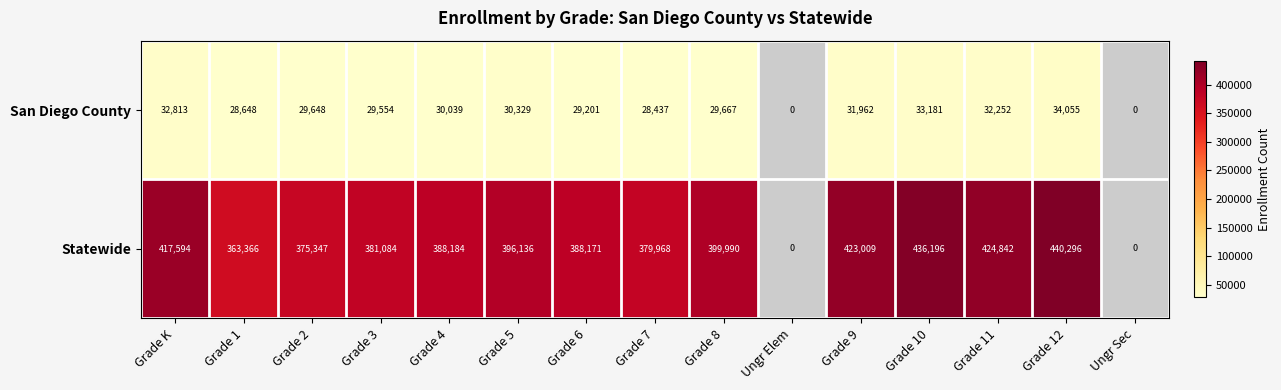

At Grade 9, list the series in order from smallest to largest.

San Diego County, Statewide